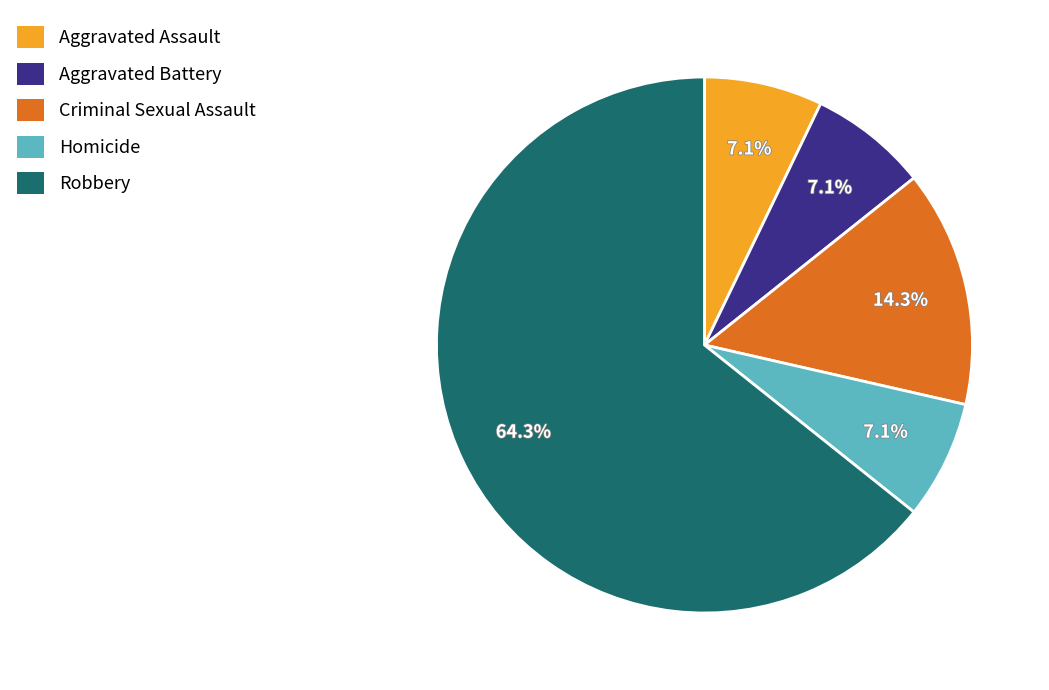

How many segments does this pie chart have?

5